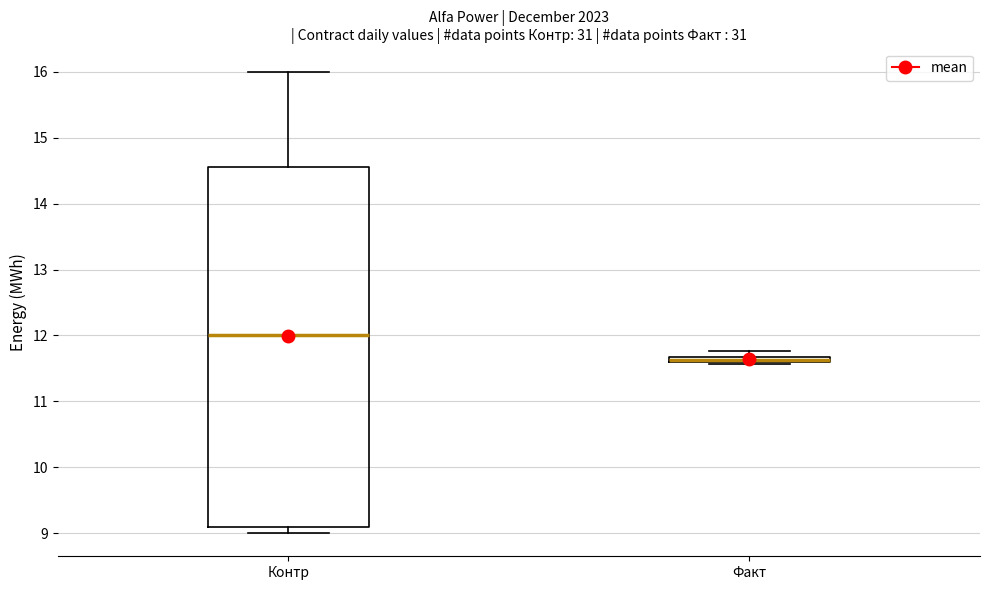

Where is the upper edge of the box for Факт on the y-axis? The values are not printed on the chart, so give them approximately, as read against the axis.

11.7